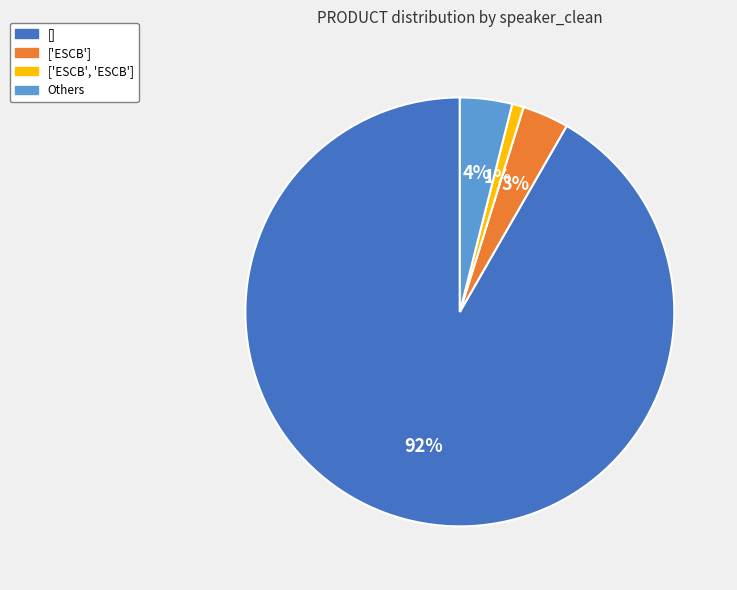

Is it true that ['ESCB'] is 17% of the pie?

False